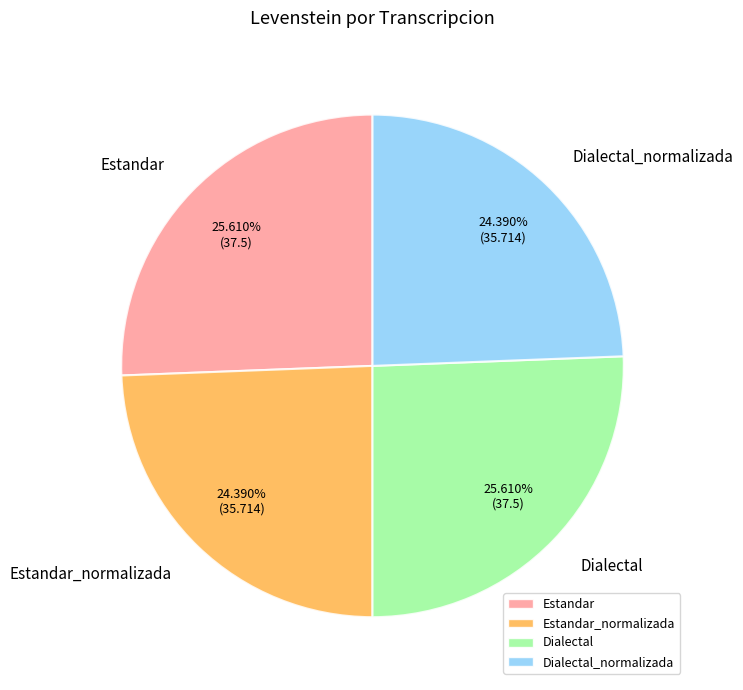

Approximately how many times larger is the value at Estandar_normalizada compared to Estandar?

1.0